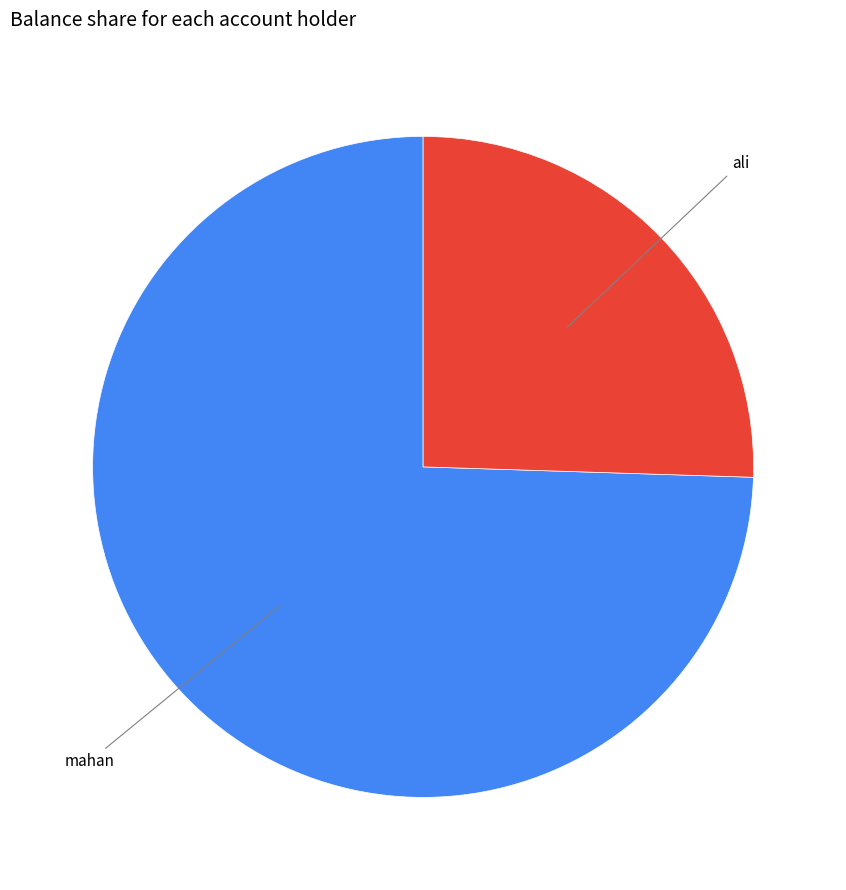

Is there a majority slice in this chart?

Yes